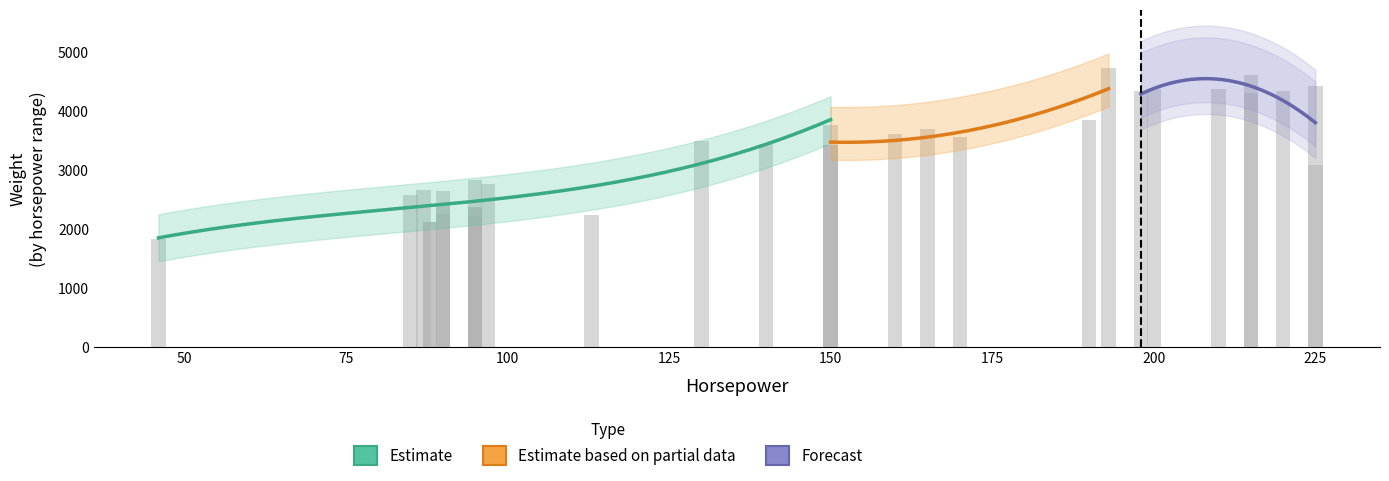

What is the minimum value for weight?

1835